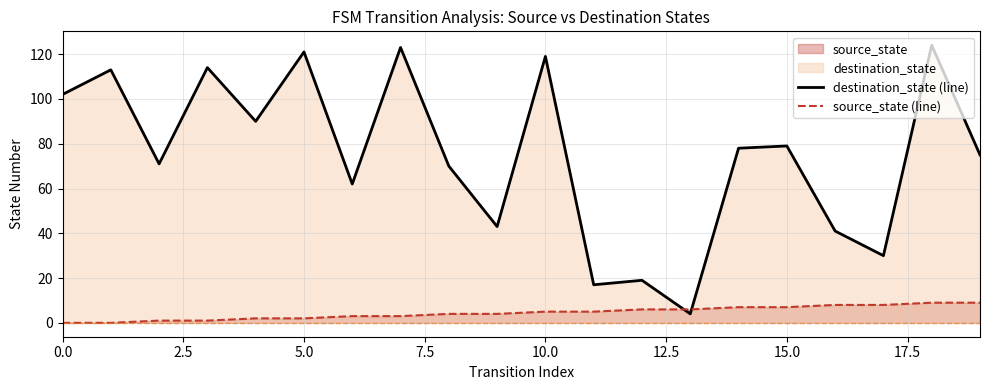

Which series has the largest range (max minus min)?

destination_state (line)